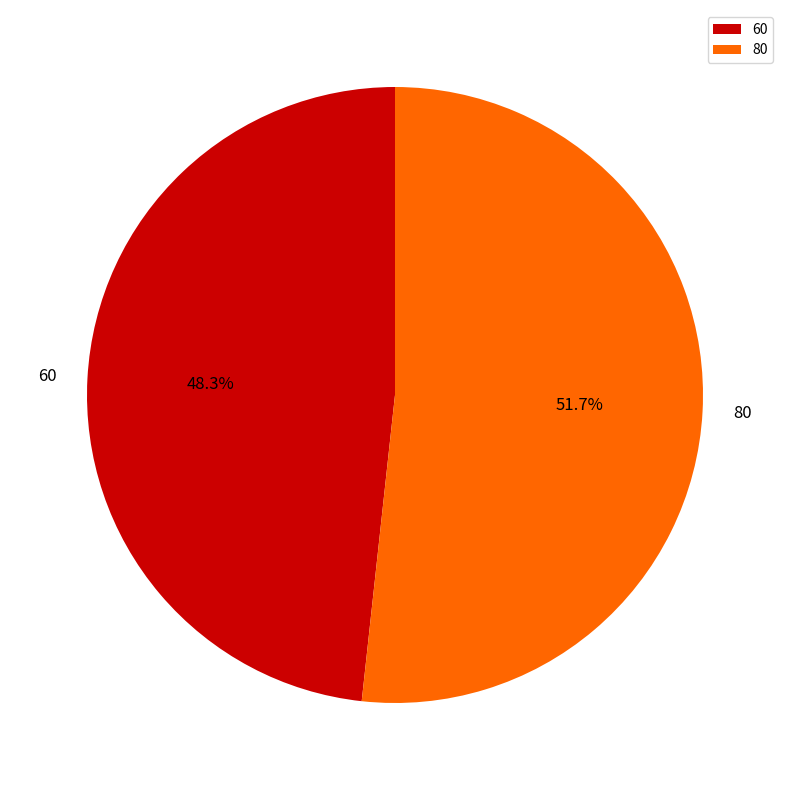

To the nearest percent, what percentage of the pie is 60?

48%